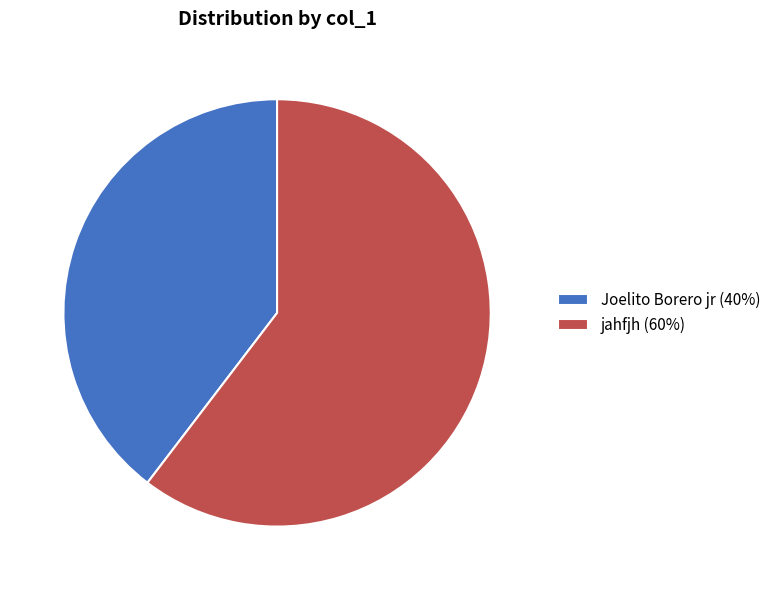

Is Joelito Borero jr the majority of the pie?

No